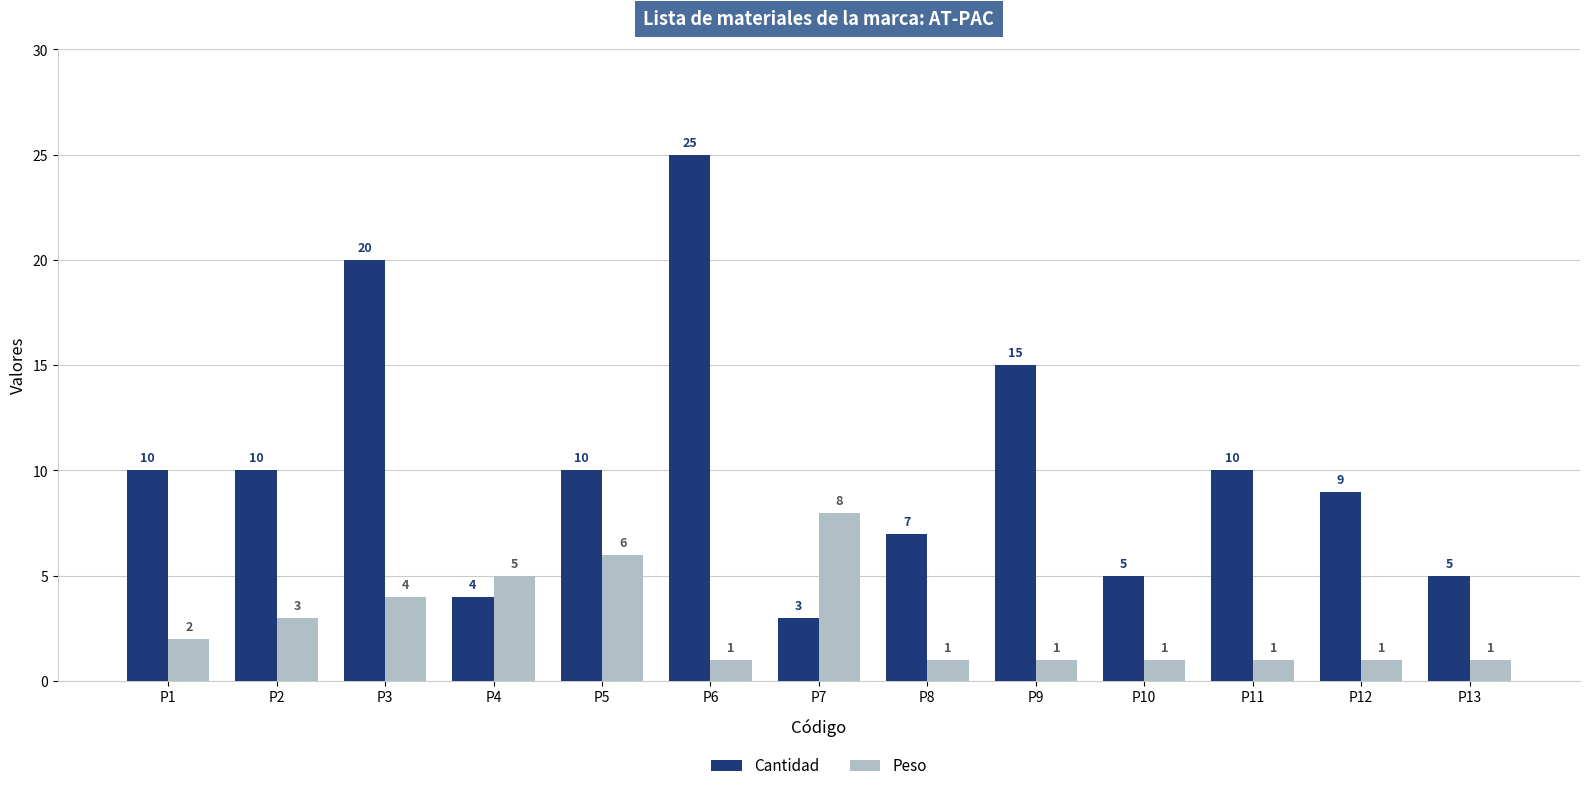

At which label is Cantidad closest to 14?

P9